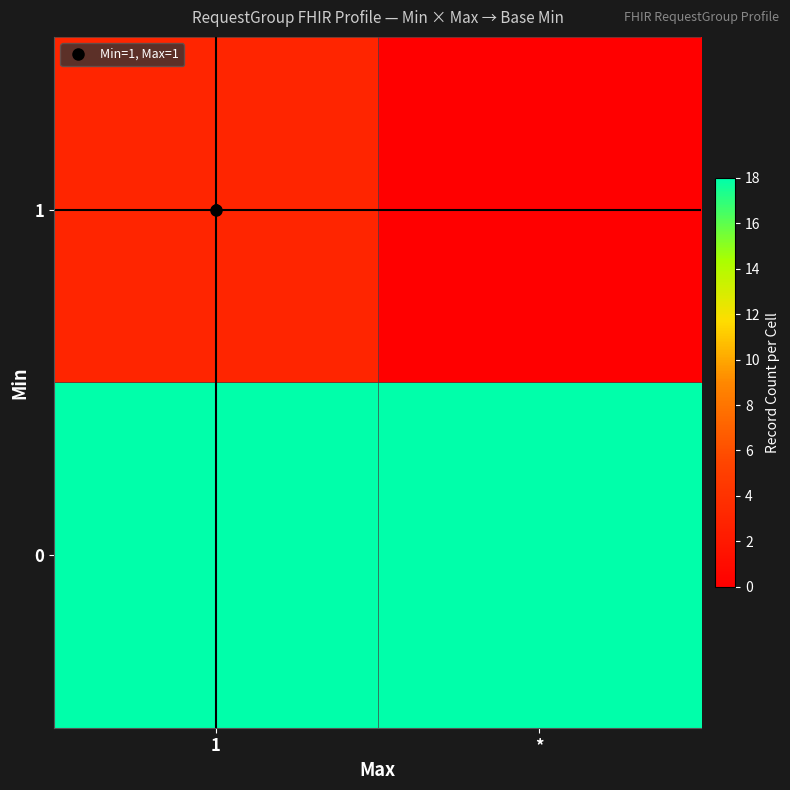

Which label corresponds to the largest value in the chart?

1